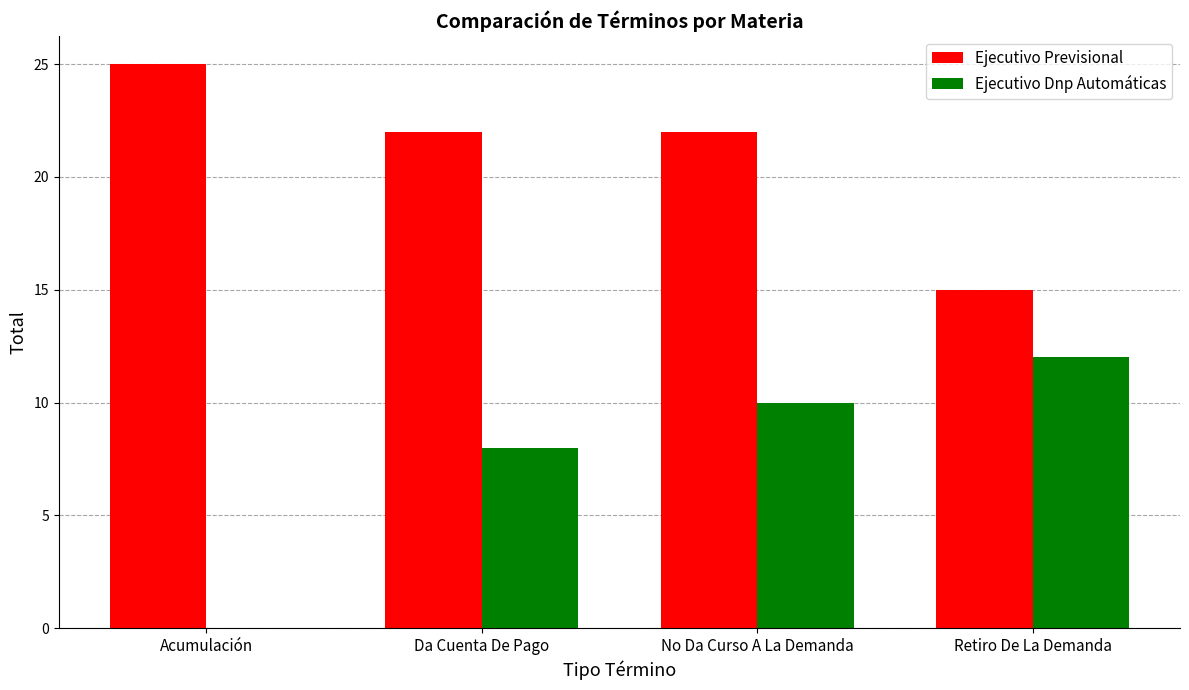

What is the average value of the Ejecutivo Previsional series?

21